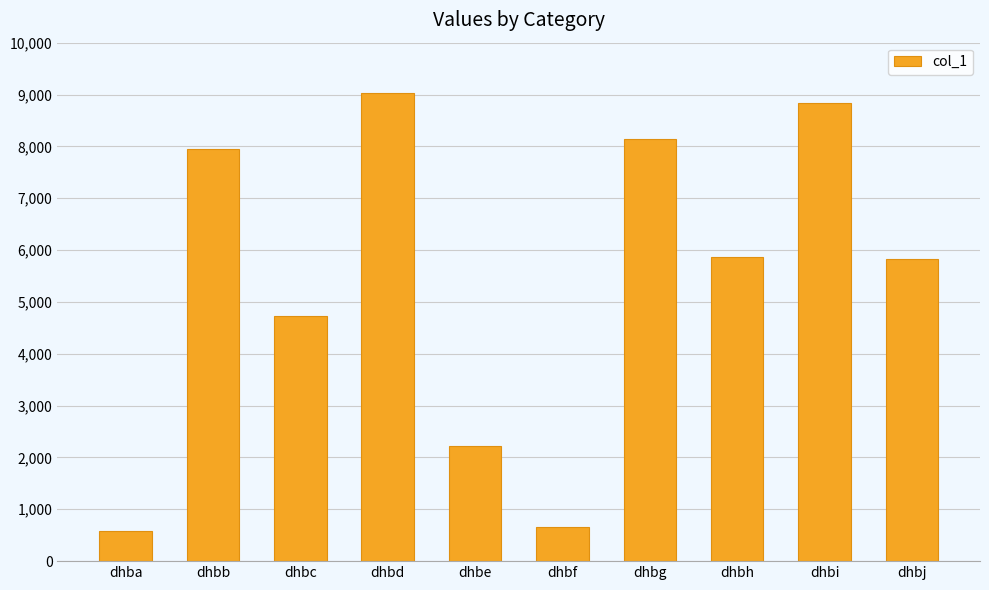

What is the average value?

5381